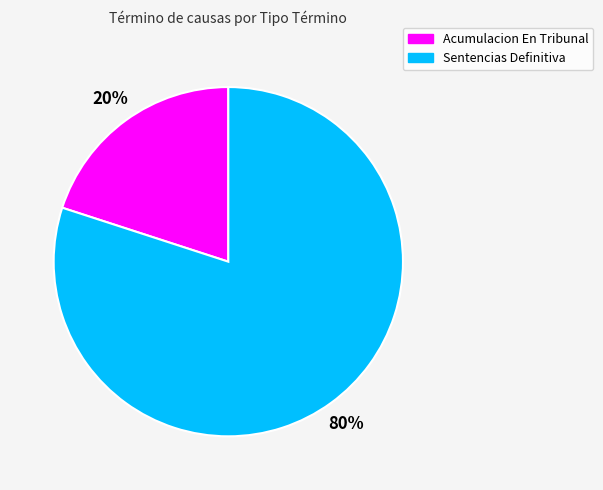

To the nearest percent, what is the difference between the largest and smallest slice percentages?

60%